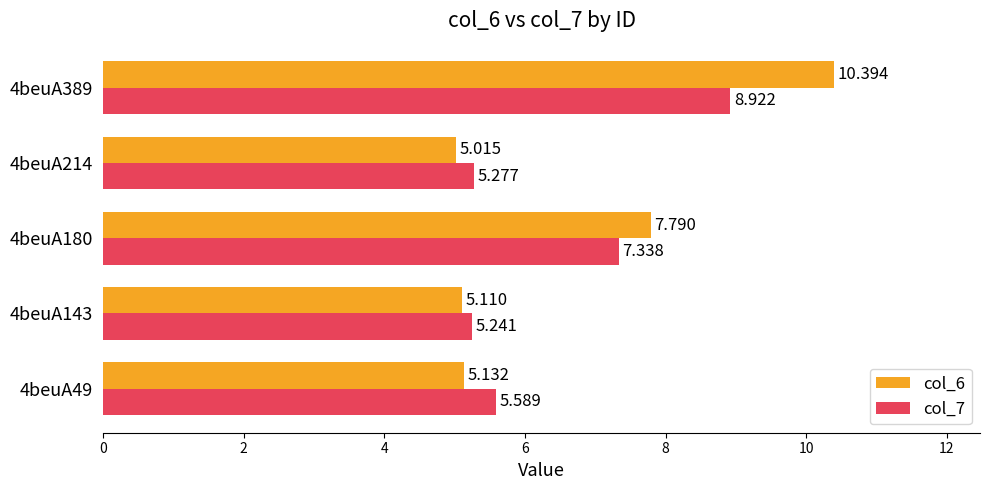

Is the value of col_6 at 4beuA214 greater than the value of col_7 at 4beuA180?

No